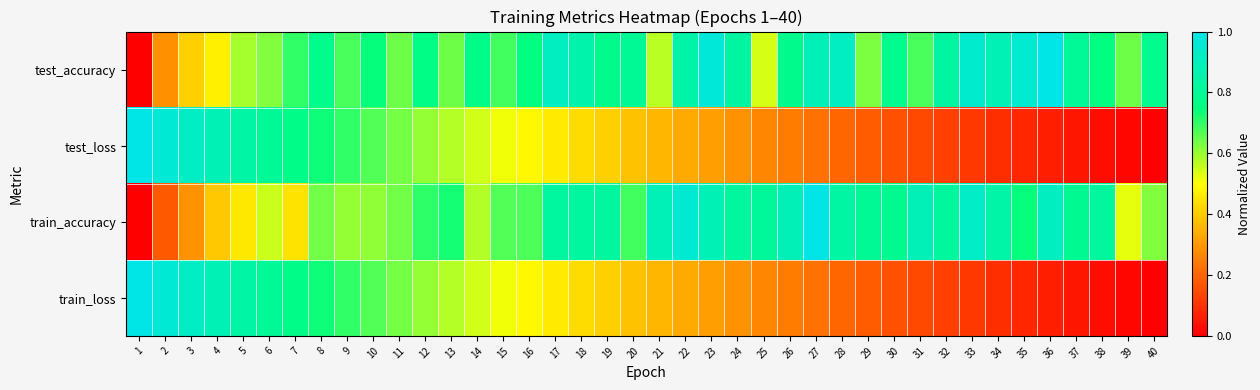

At how many categories does at least one series exceed 0?

40